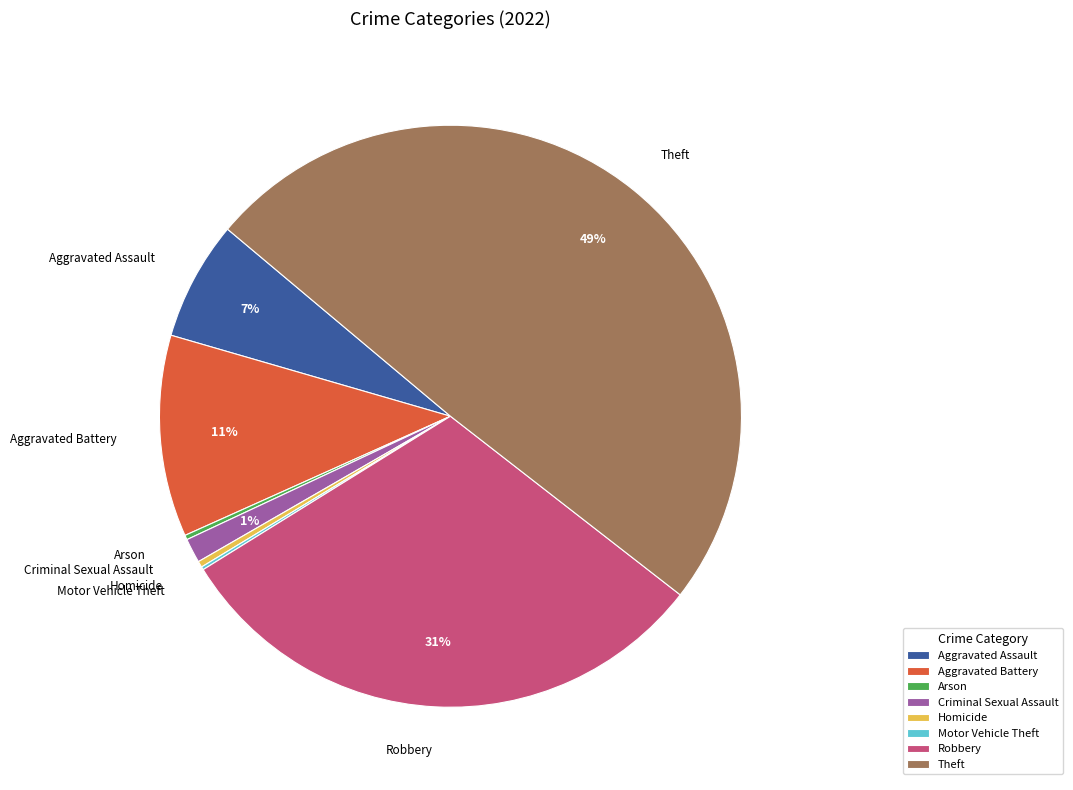

To the nearest percent, what is the difference between the largest and smallest slice percentages?

49%